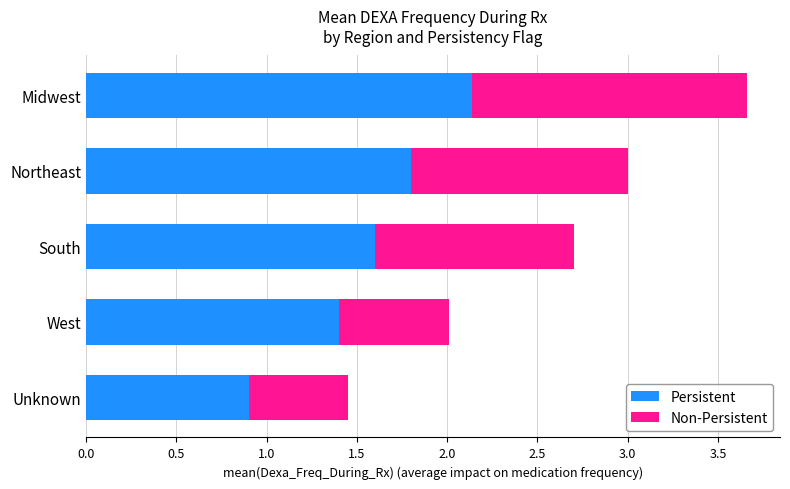

What is the total value across all series at Unknown?

1.5